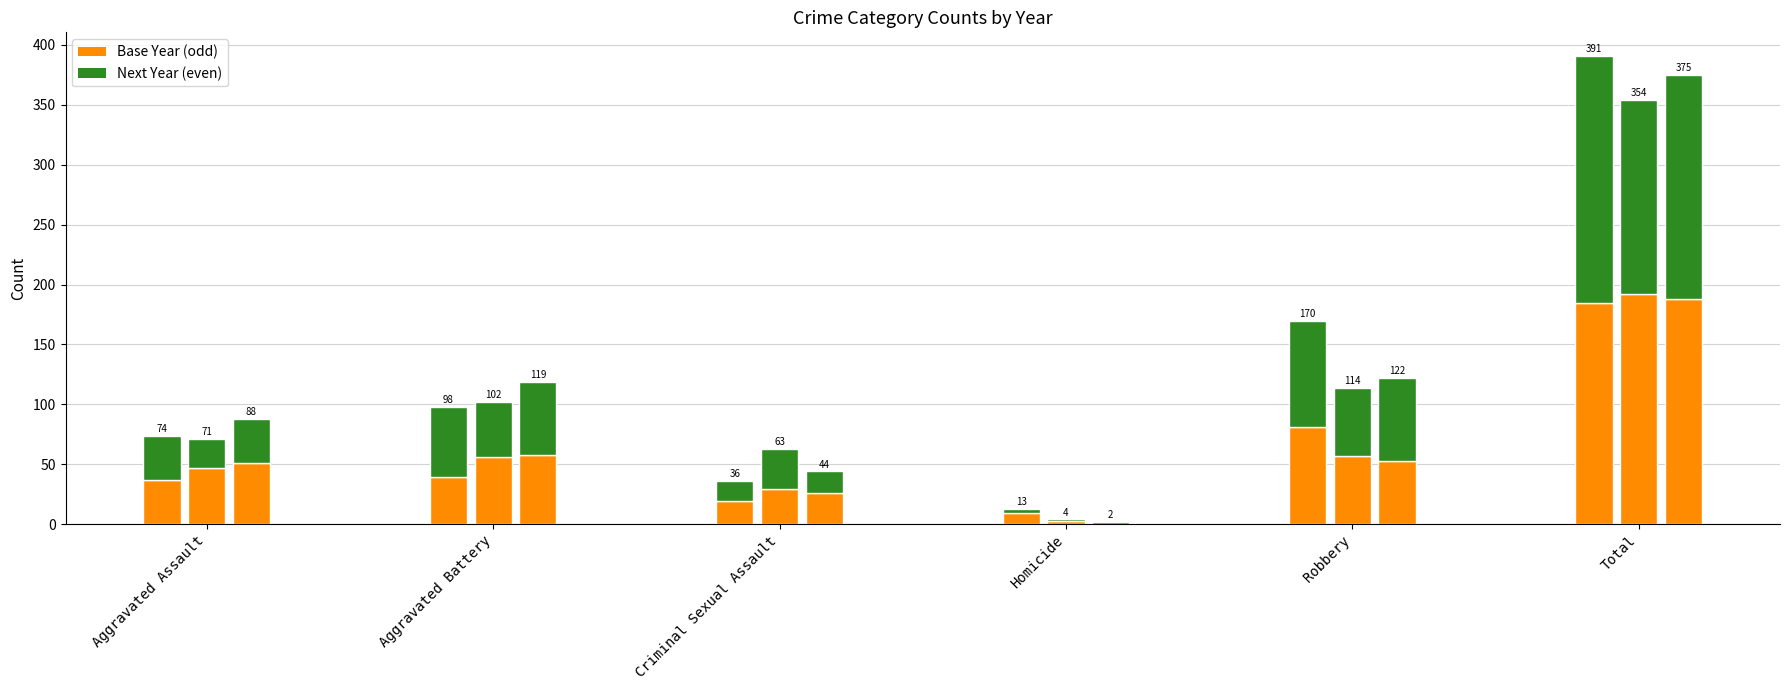

List the series in order of their overall mean, highest first.

Next Year (2016/2018/2020), Base Year (2015/2017/2019)